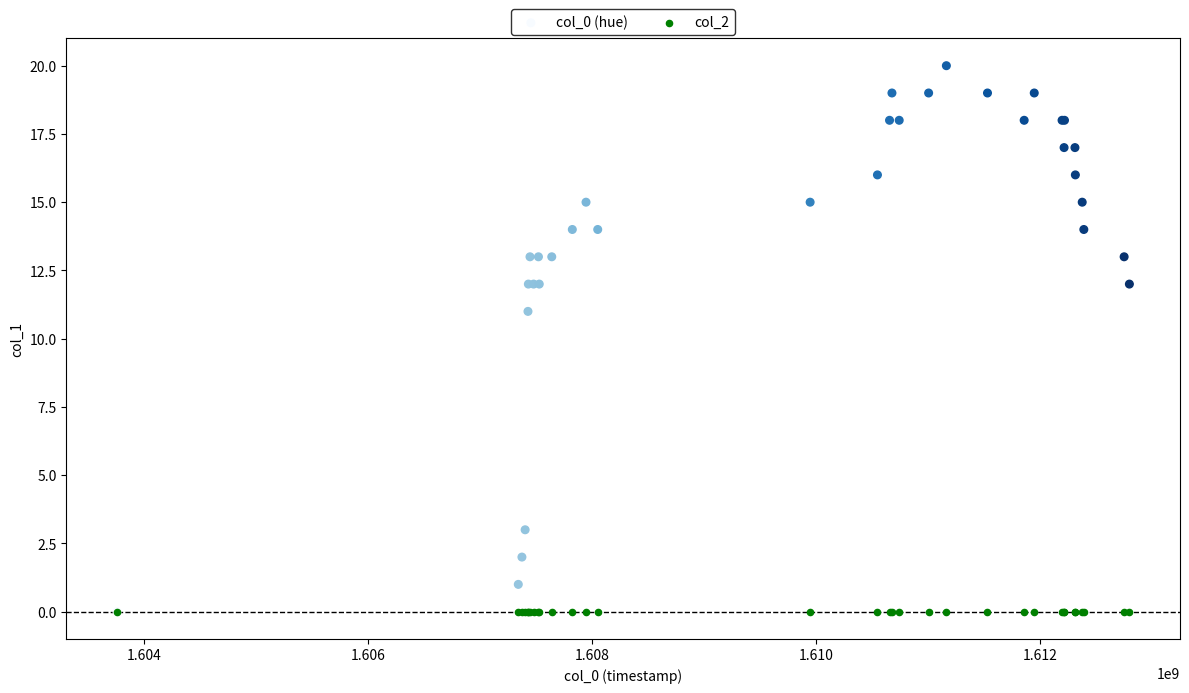

Across all series, what Y value is closest to 10?

11